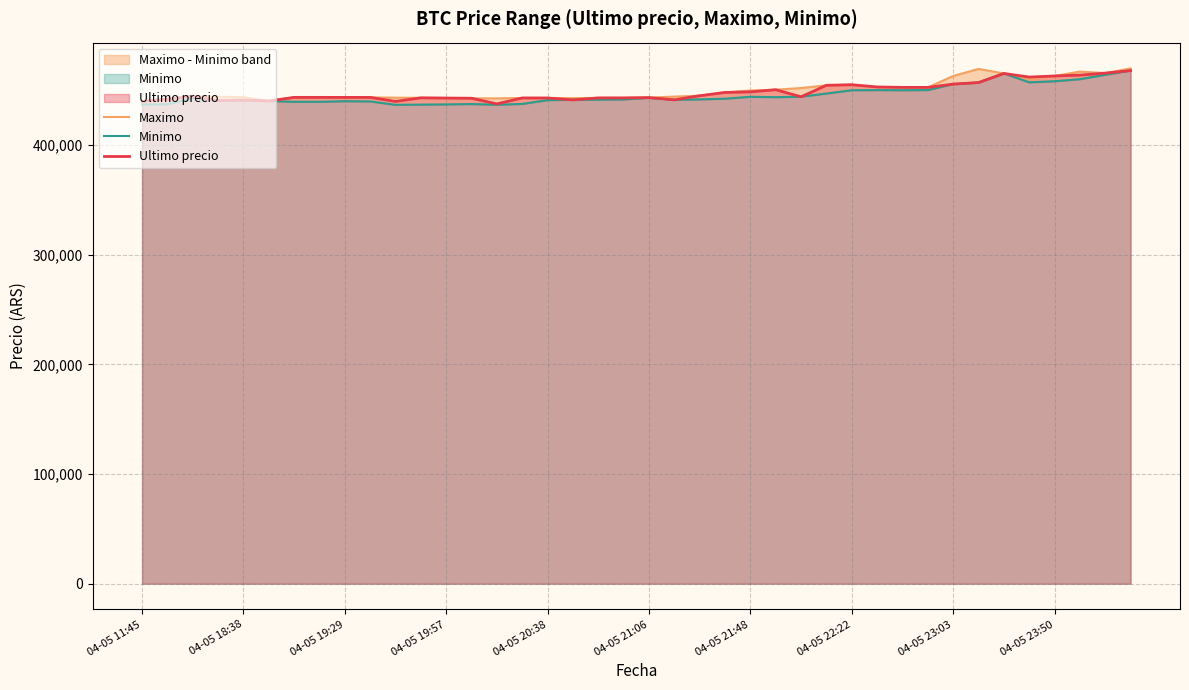

Which series has the largest total across all categories?

Maximo